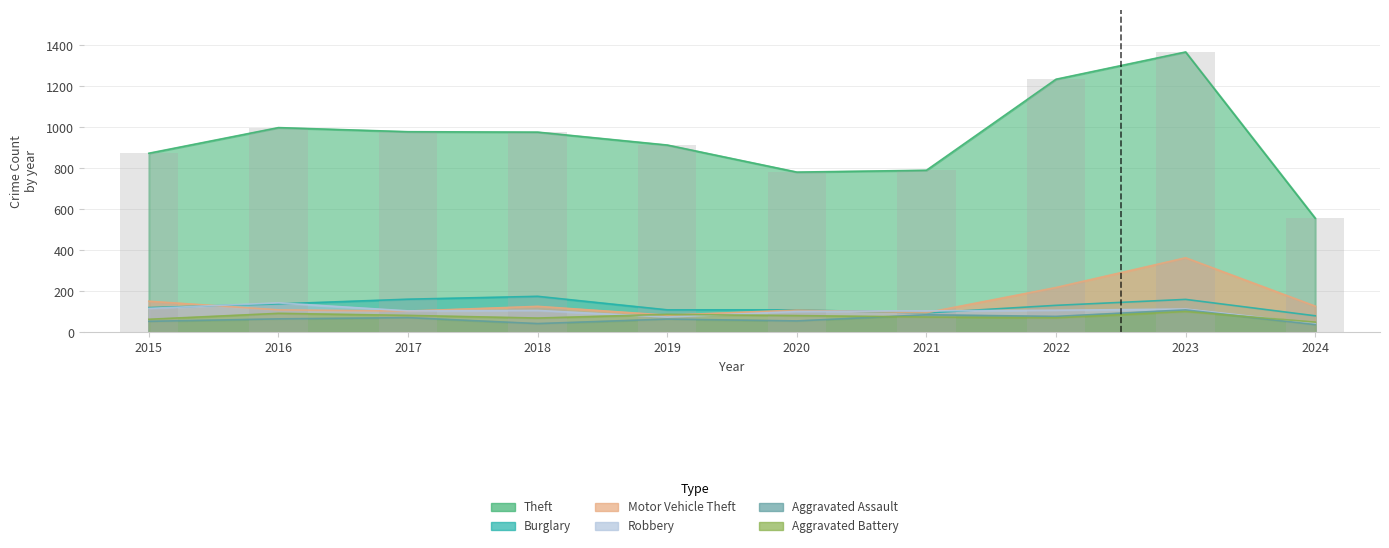

Are the bars horizontal?

No